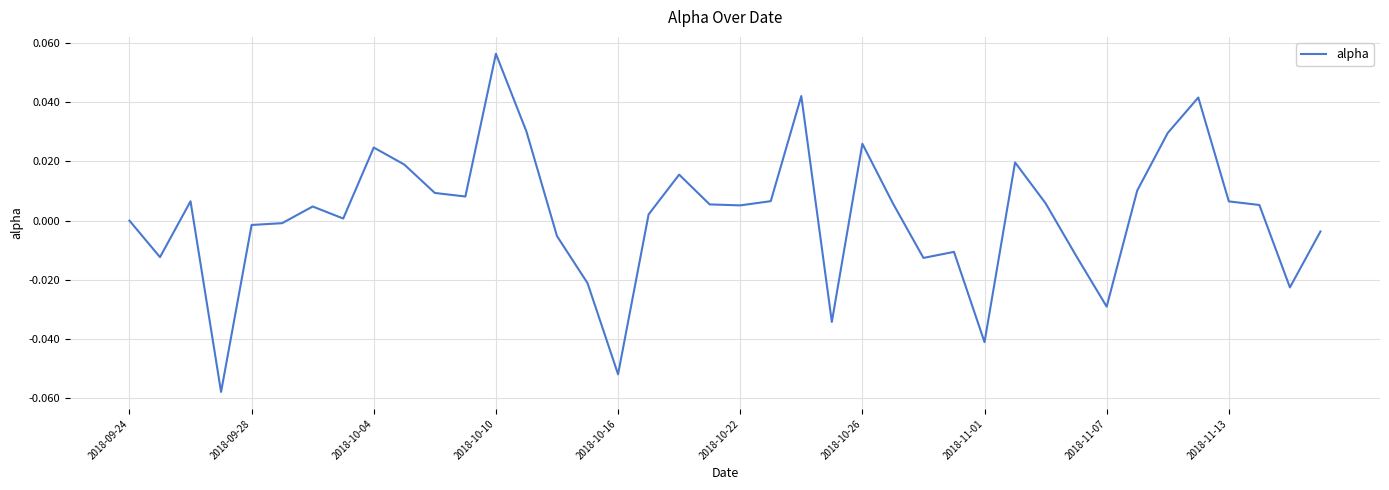

What is the sum of all values?

0.1